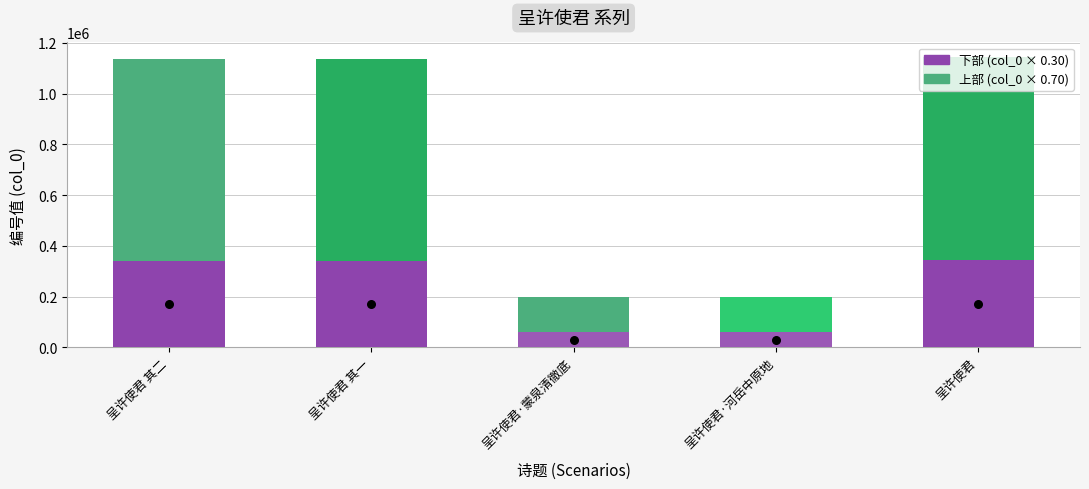

What is the total value across all series at 呈许使君 其一?

1137948.0